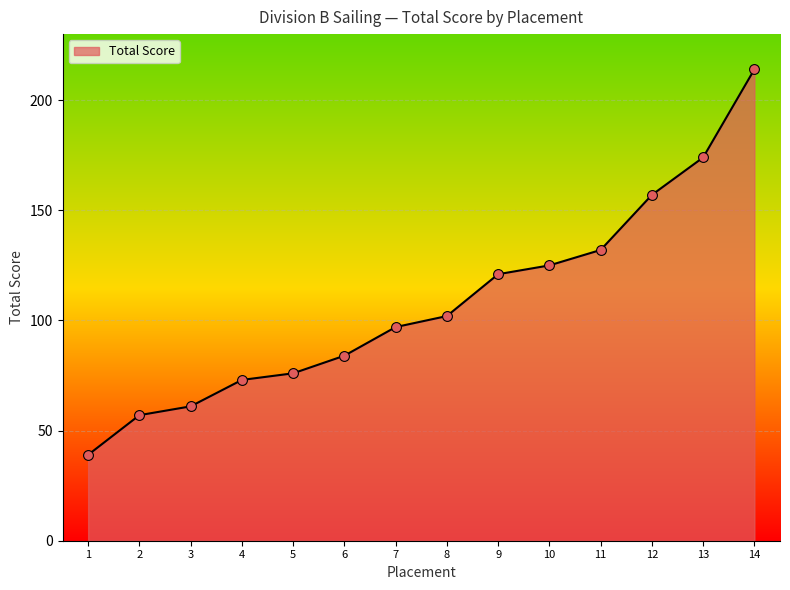

Approximately how many times larger is the value at 10 compared to 6?

1.5